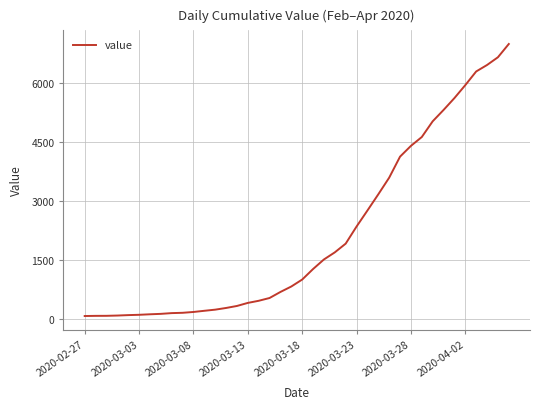

What is the maximum value shown in the chart?

6995